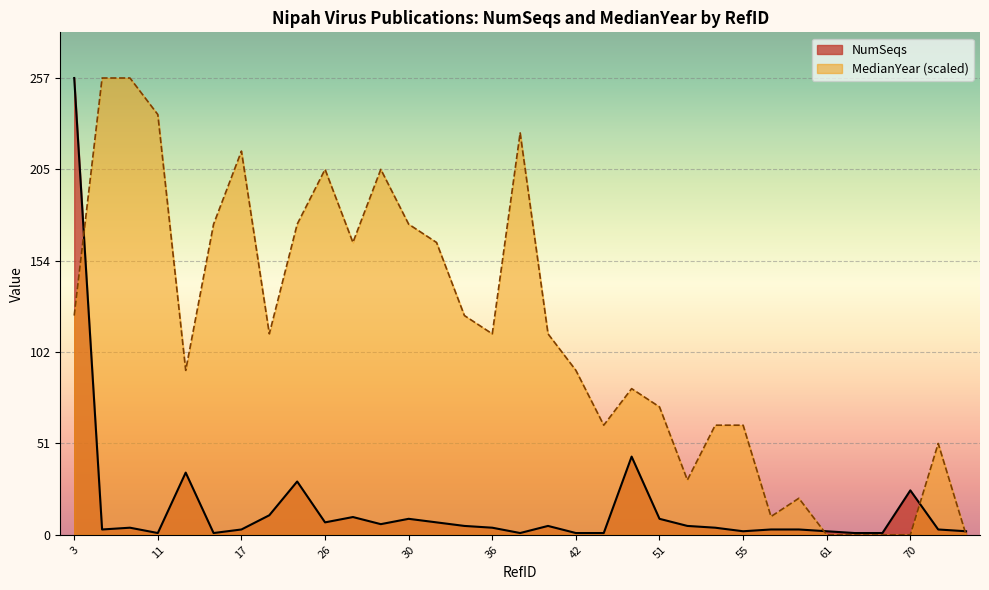

Reading left to right, what are all the values shown in this chart?

3=257	5=3	6=4	11=1	13=35	14=1	17=3	18=11	19=30	26=7	28=10	29=6	30=9	32=7	34=5	36=4	38=1	41=5	42=1	45=1	49=44	51=9	52=5	54=4	55=2	56=3	59=3	61=2	62=1	68=1	70=25	72=3	73=2